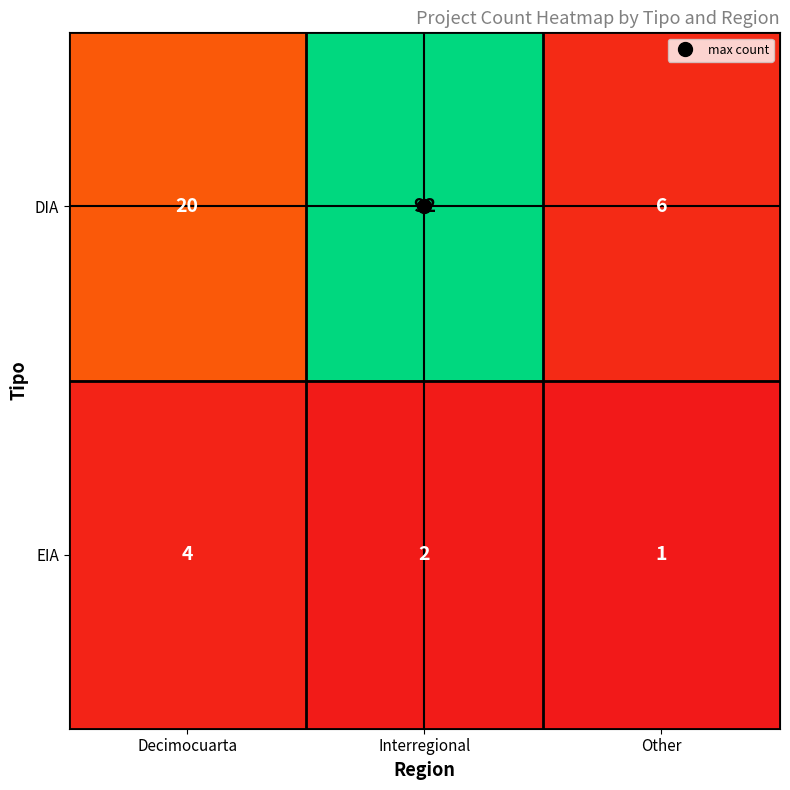

What is the average value of the DIA series?

39